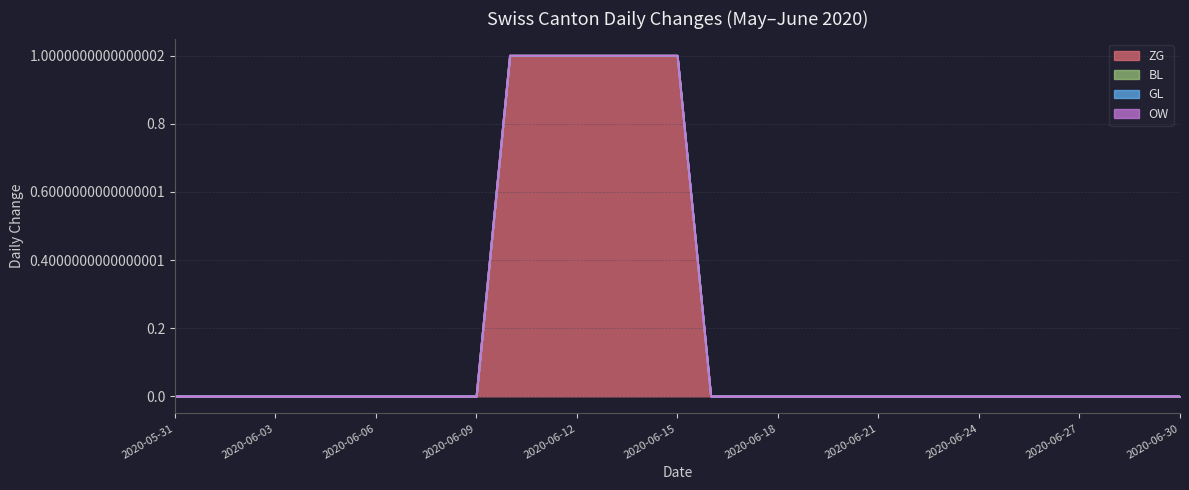

The ZG series shows 0 at 2020-06-04. True or false?

False